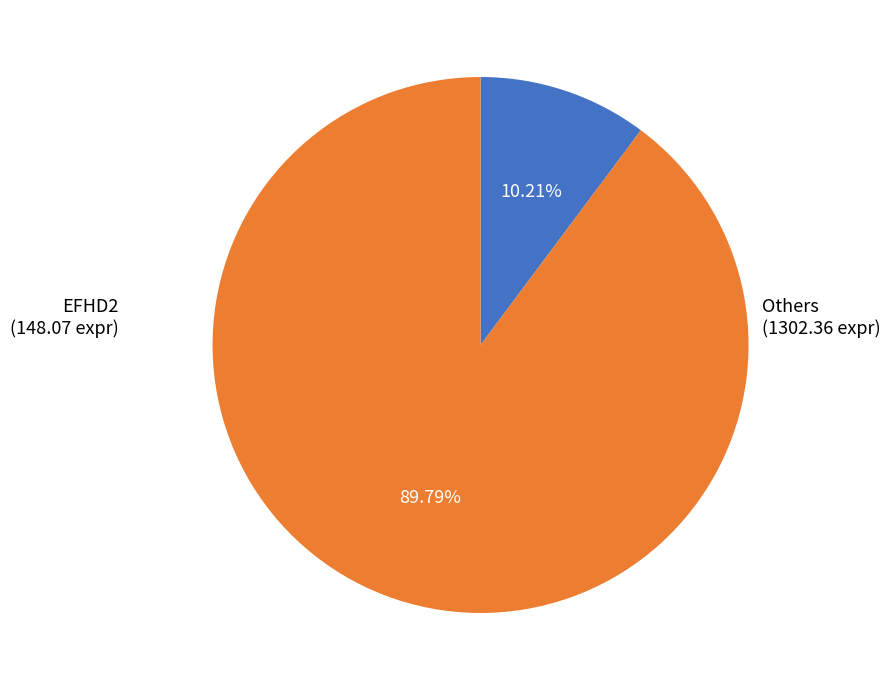

Does any single category account for the majority?

Yes